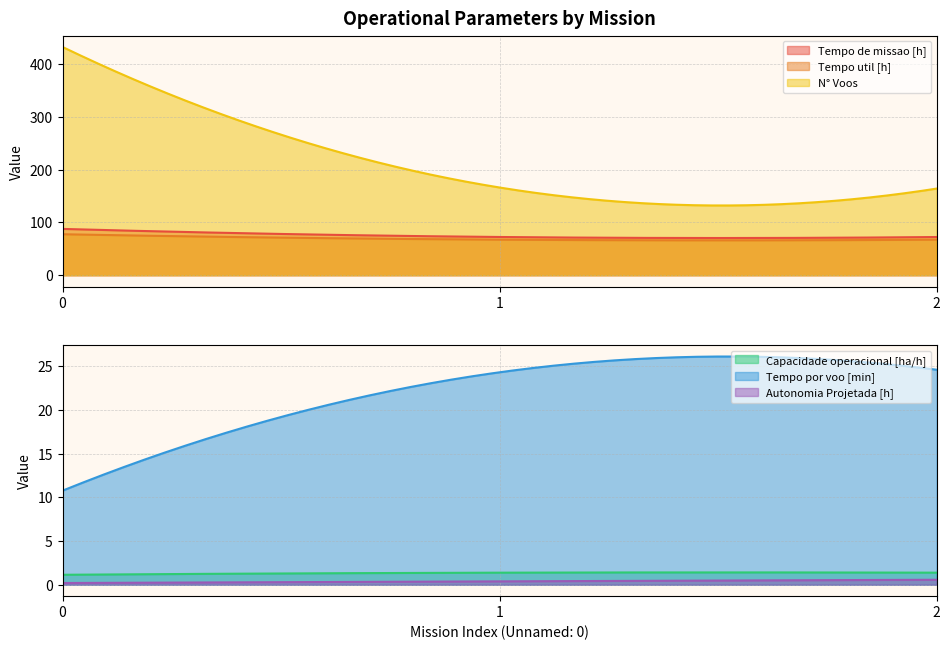

Does the chart display data point markers on the line(s)?

No